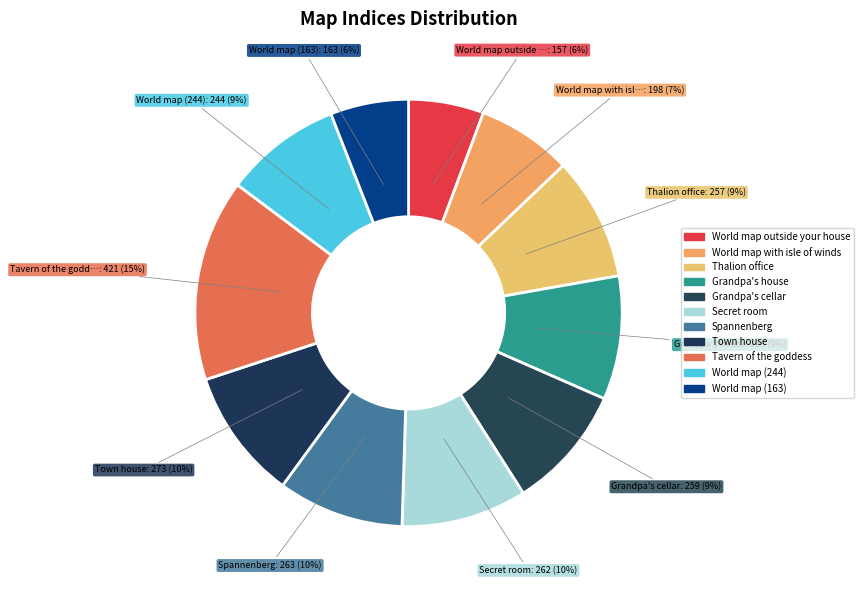

What percentage is the Spannenberg slice, to the nearest percent?

10%